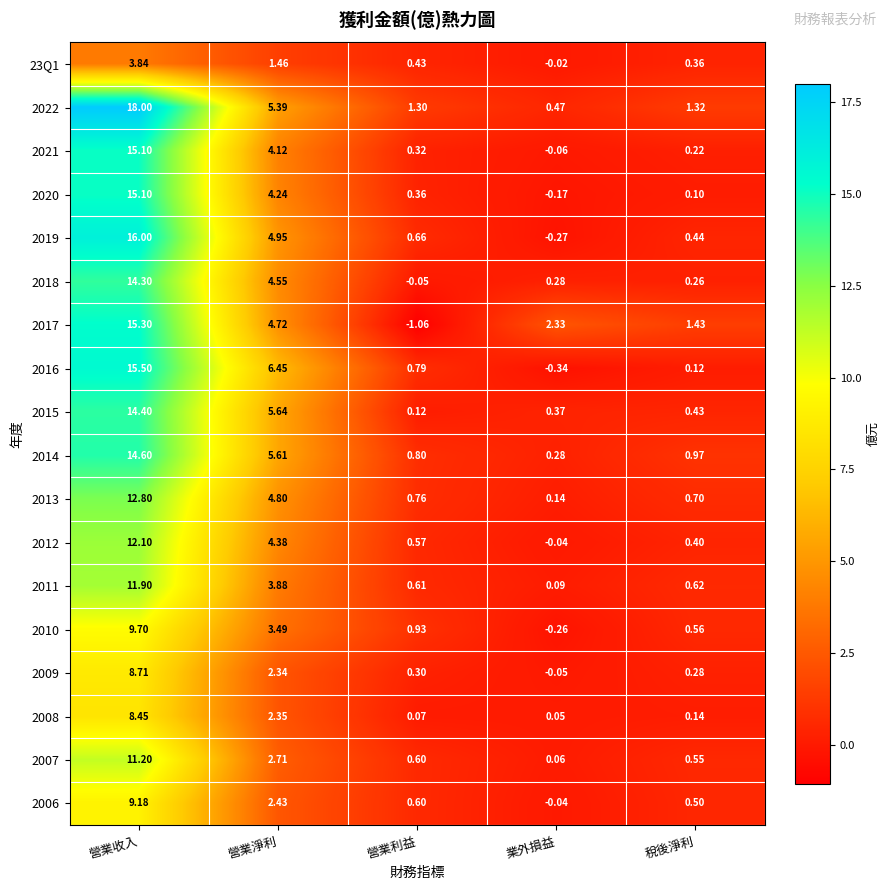

How many data points in 2021 are less than 0?

1